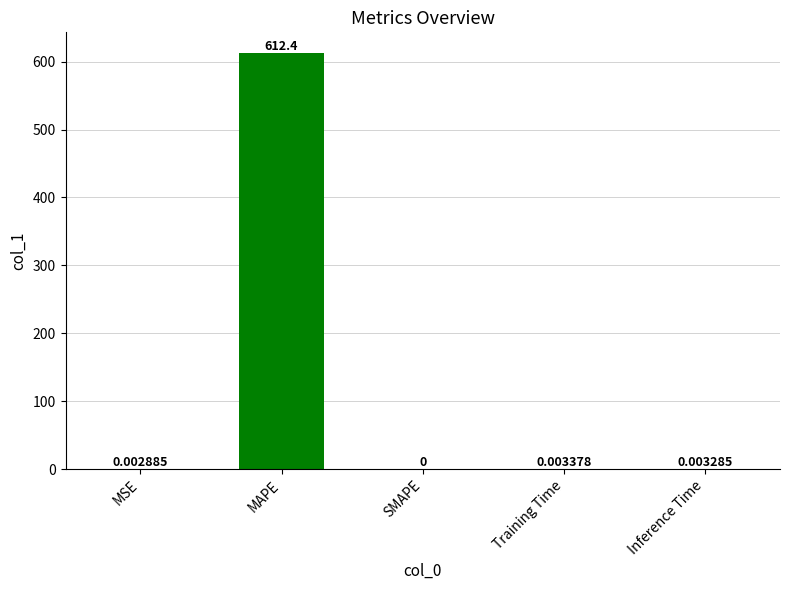

Which has a higher value, Training Time or MAPE?

MAPE